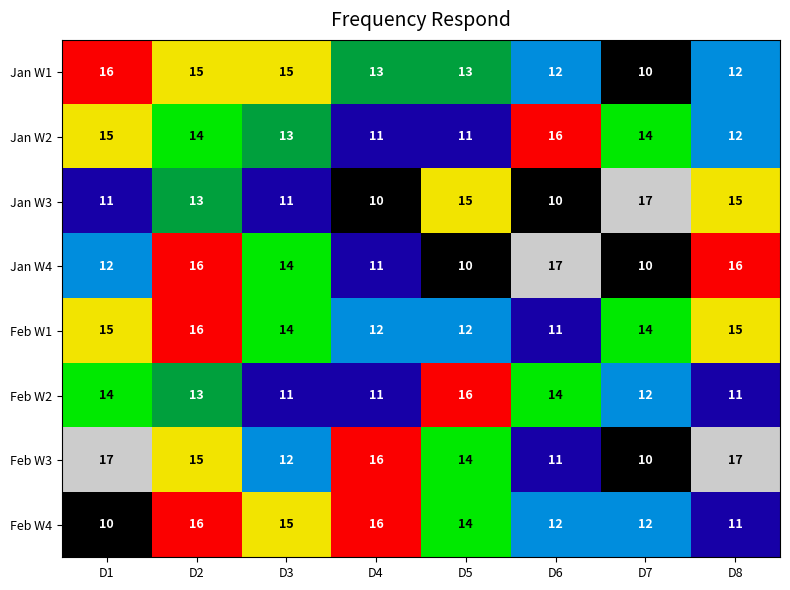

What is the spread (max minus min) of values at D4?

6